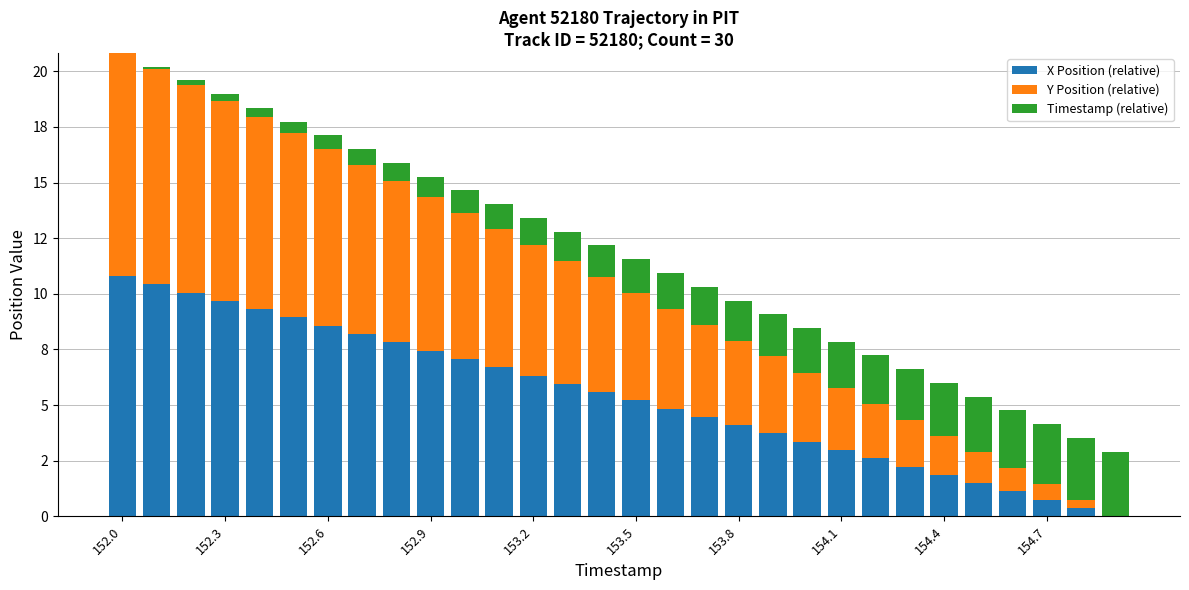

What are all the series names shown in the legend?

X Position (relative), Y Position (relative), Timestamp (relative)